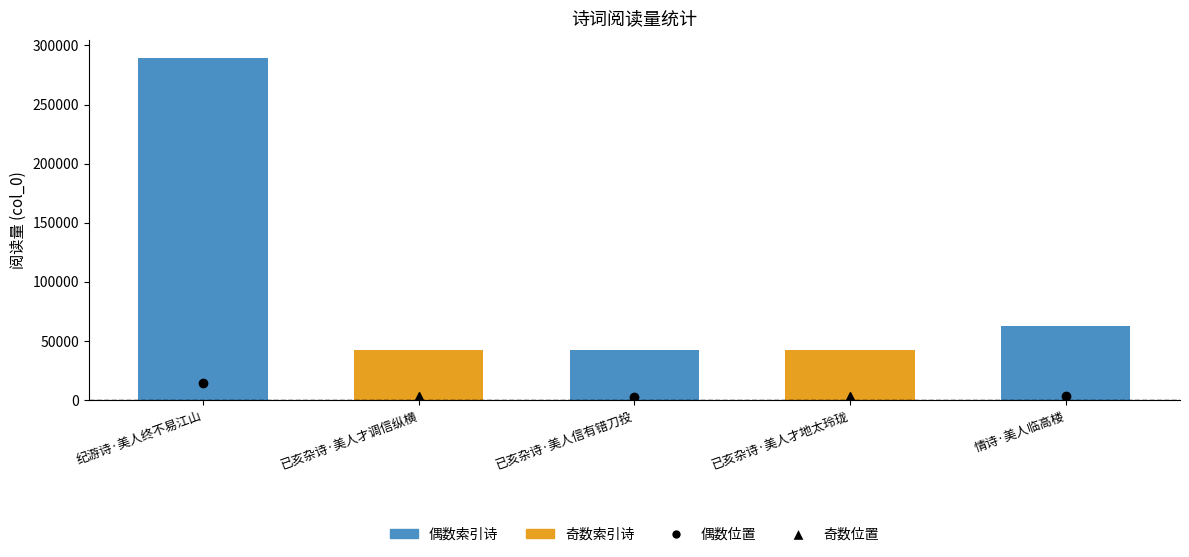

Reading left to right, list all the values displayed in this chart.

289748	41975	42042	42123	62155